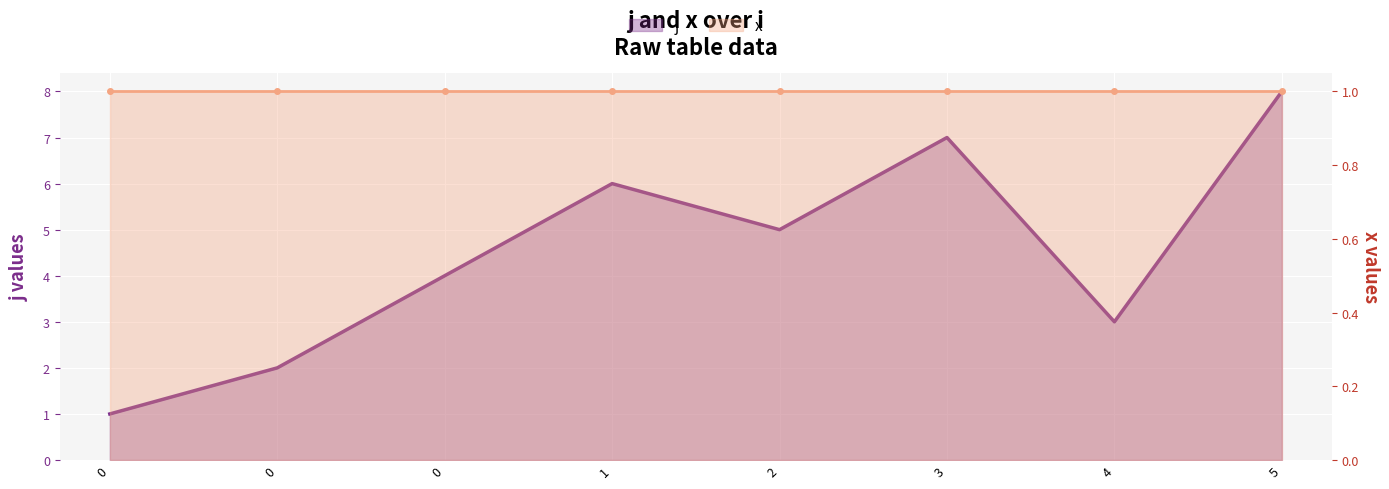

At which category does the data reach its first local peak?

1